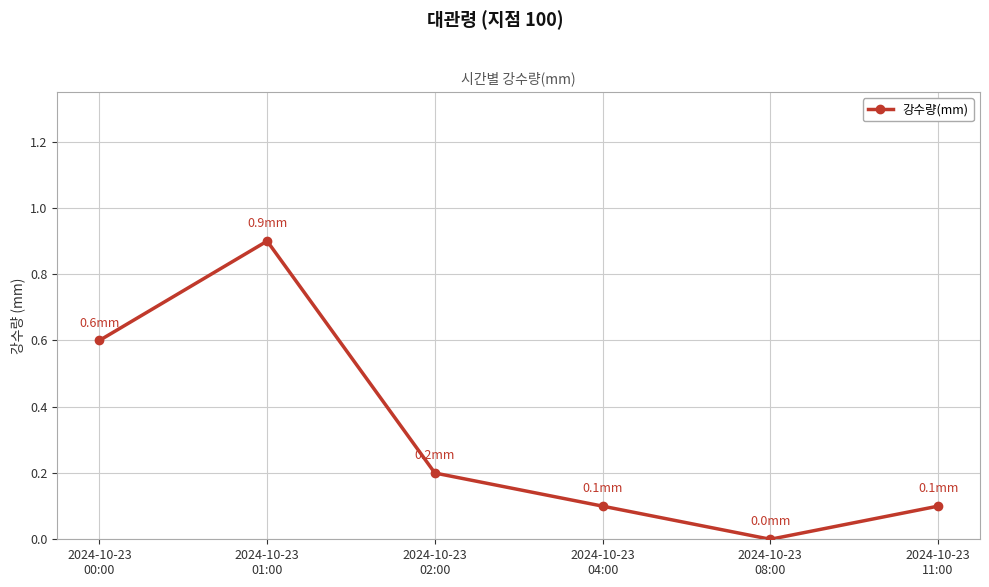

What is the value of the 6th point from the left?

0.1